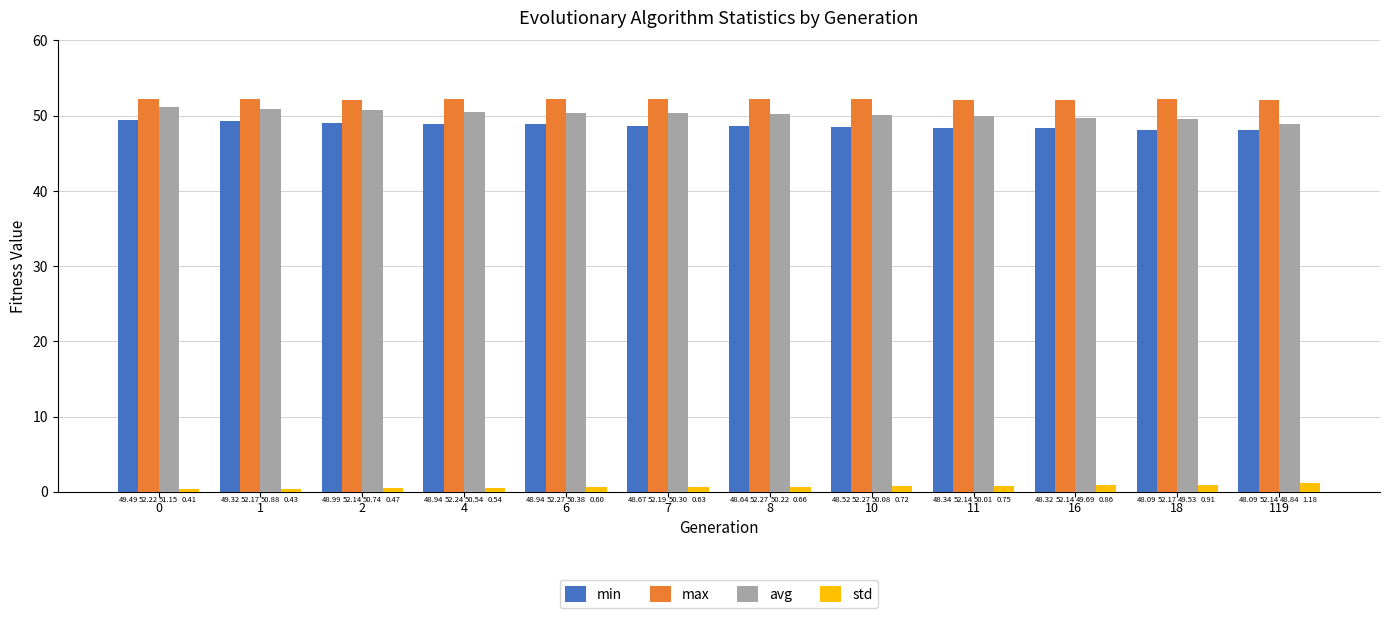

What is the value of the std bar at the 5th from the left?

0.6